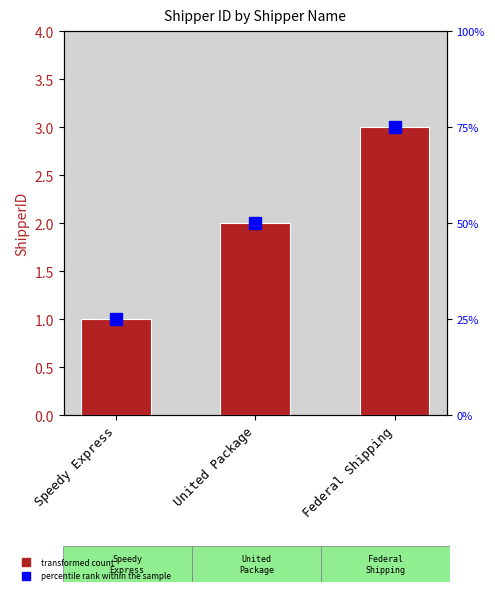

List the labels in order of value, largest first.

Federal Shipping, United Package, Speedy Express